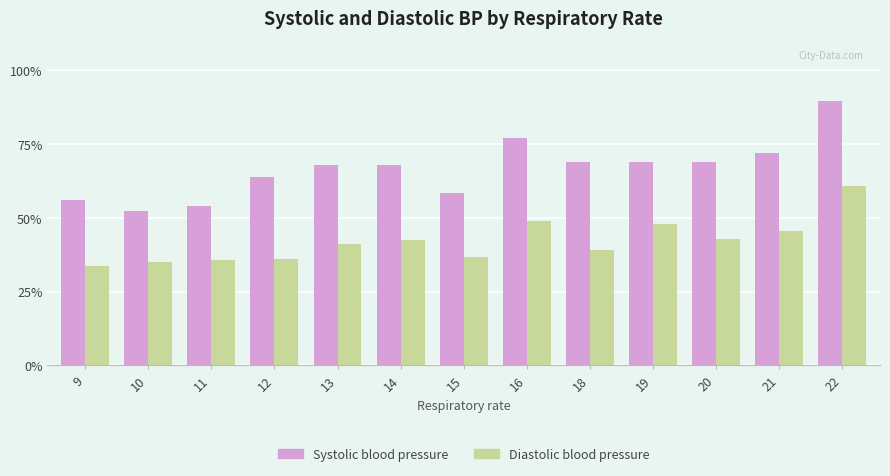

Which series changed the most between 10 and 14?

Systolic blood pressure